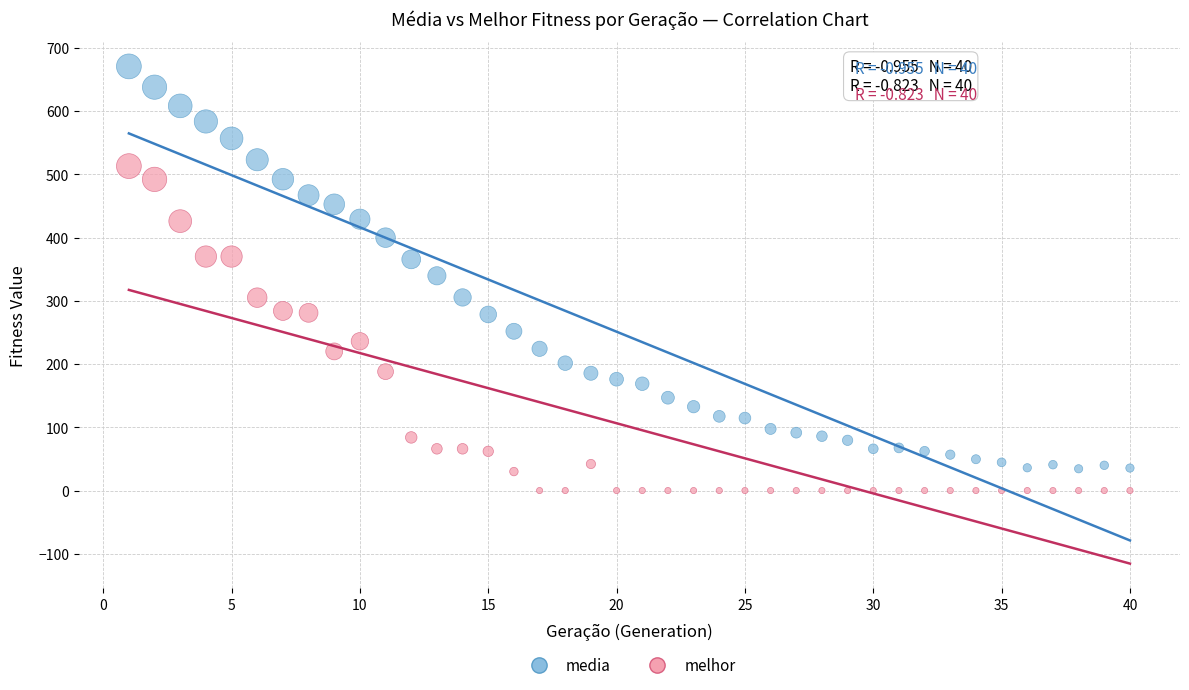

Which series reaches the maximum Y coordinate?

media